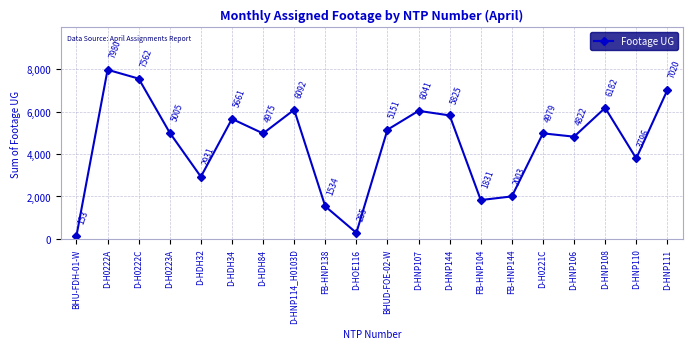

At which category does the data reach its first local peak?

D-H0222A